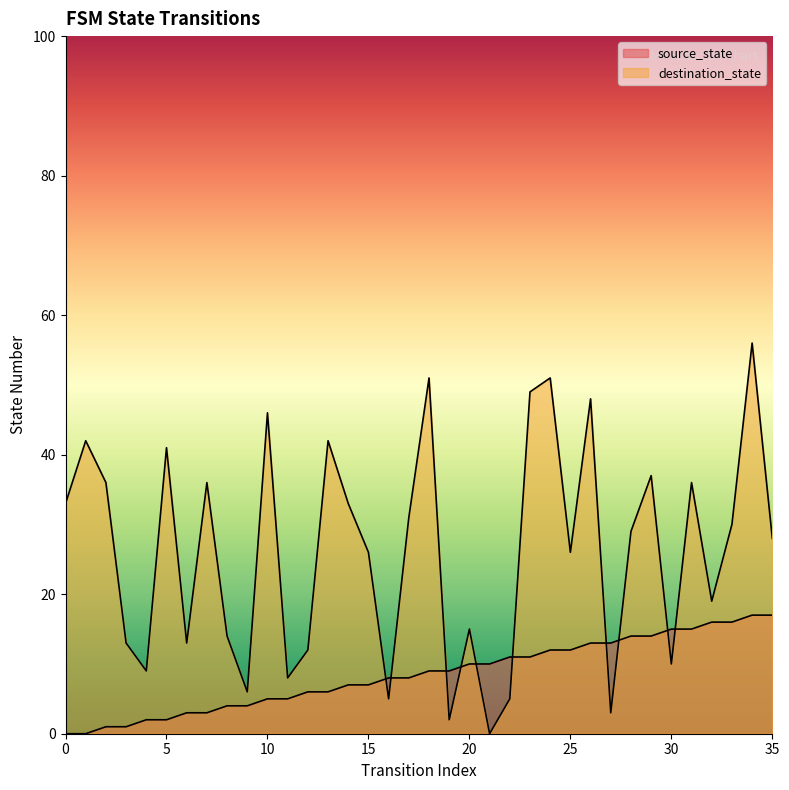

At which category does destination_state reach its first local valley?

4